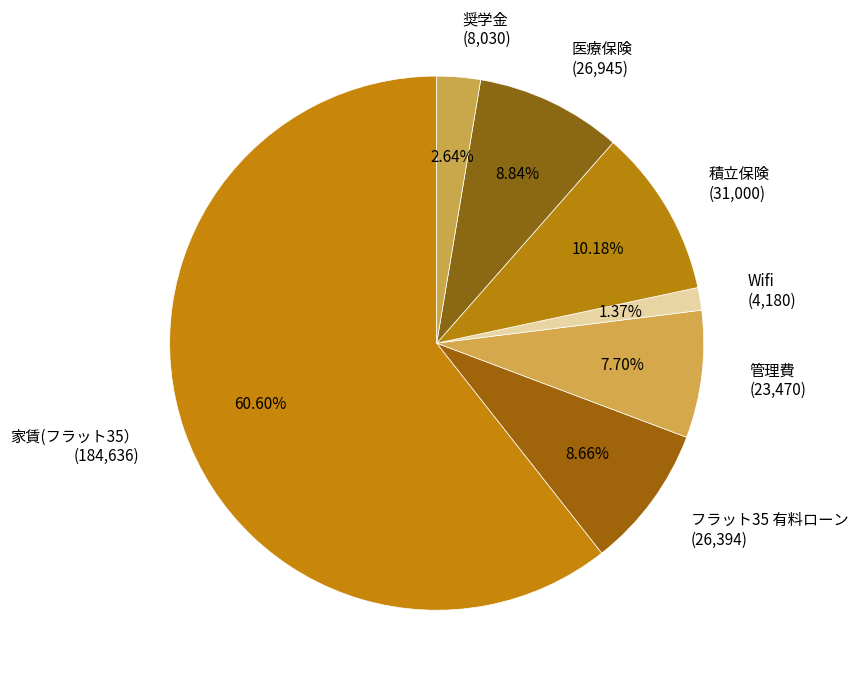

Count the number of slices in the pie.

7